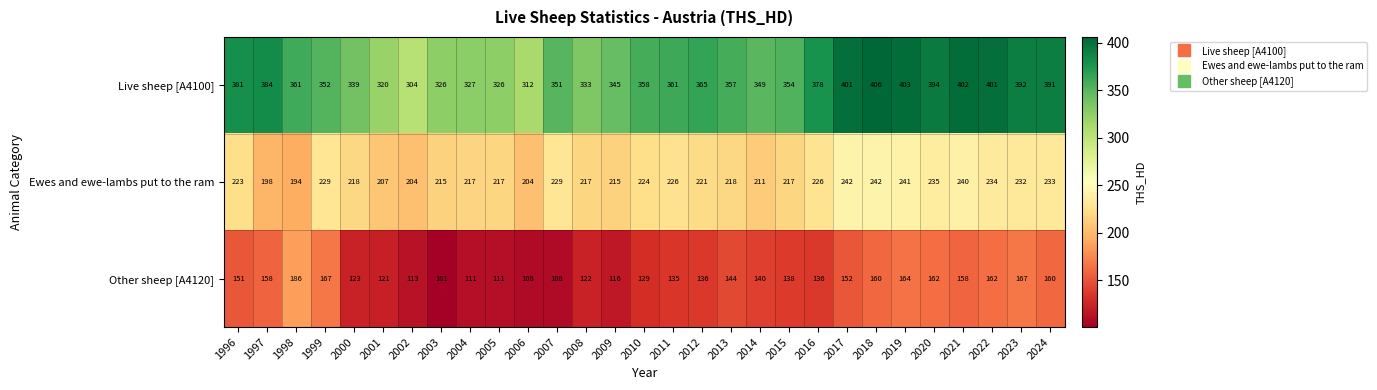

What is the greatest value displayed?

406